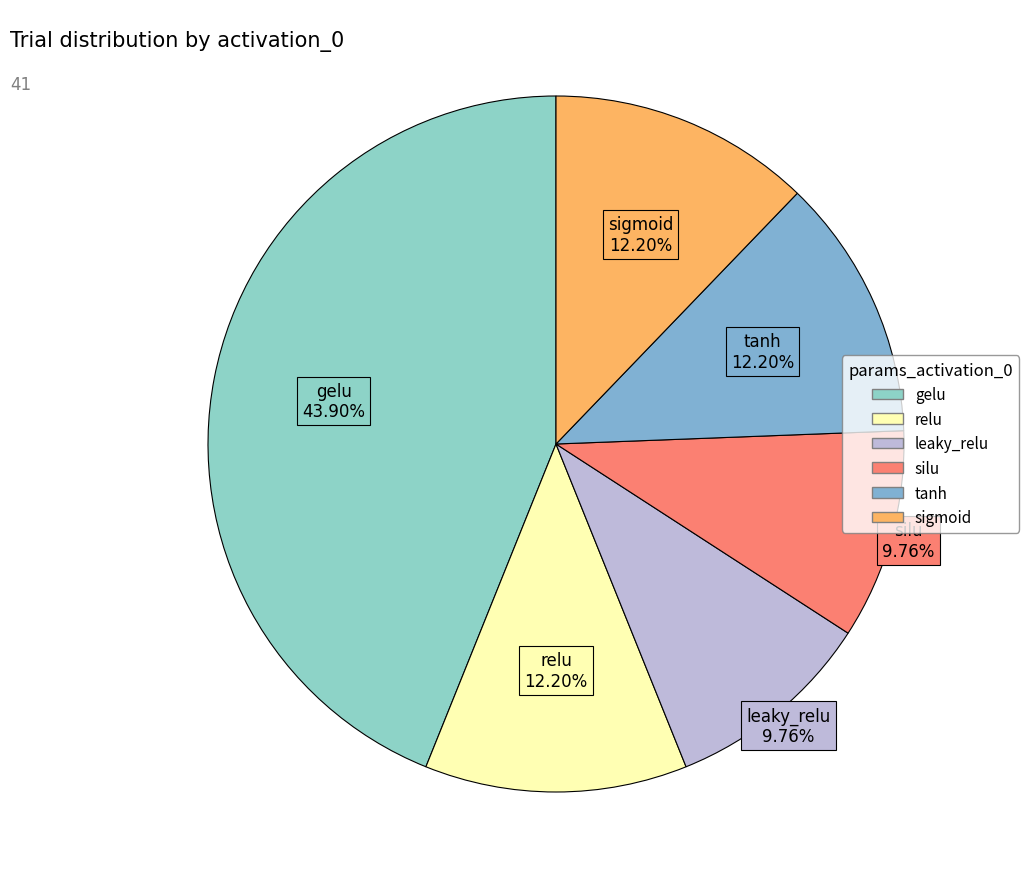

Combined, what portion of the pie is leaky_relu and relu?

22.0%